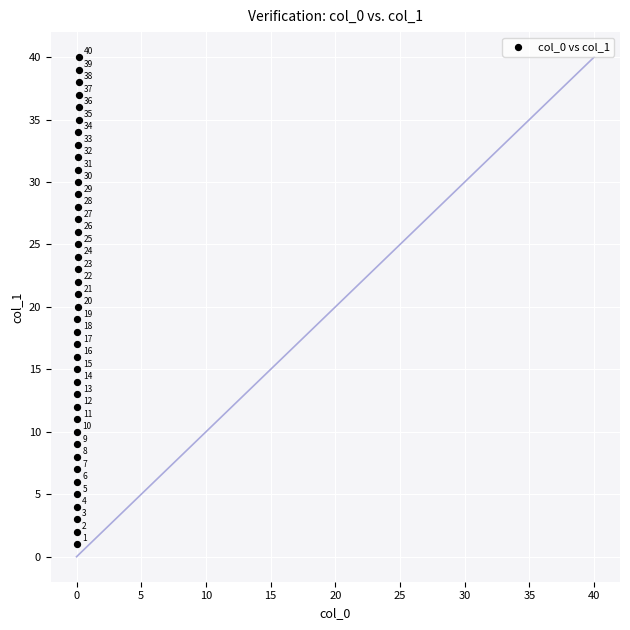

What Y value in the scatter plot is closest to 20?

20